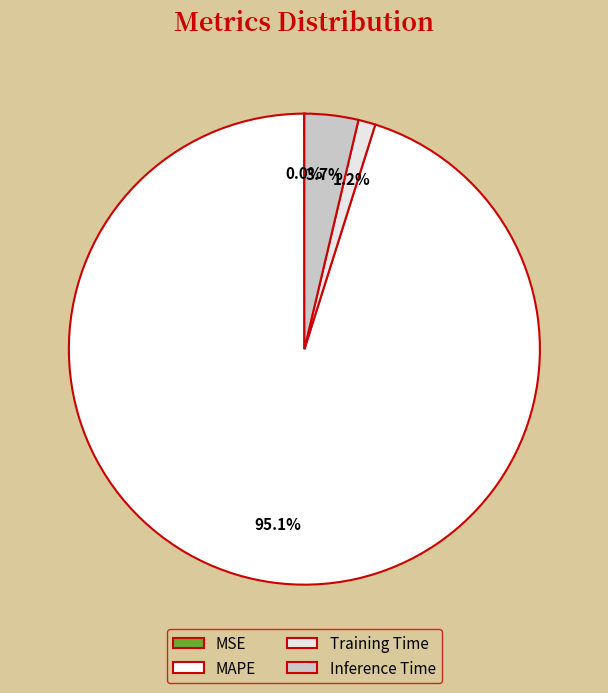

Is there any slice that represents more than half of the pie?

Yes